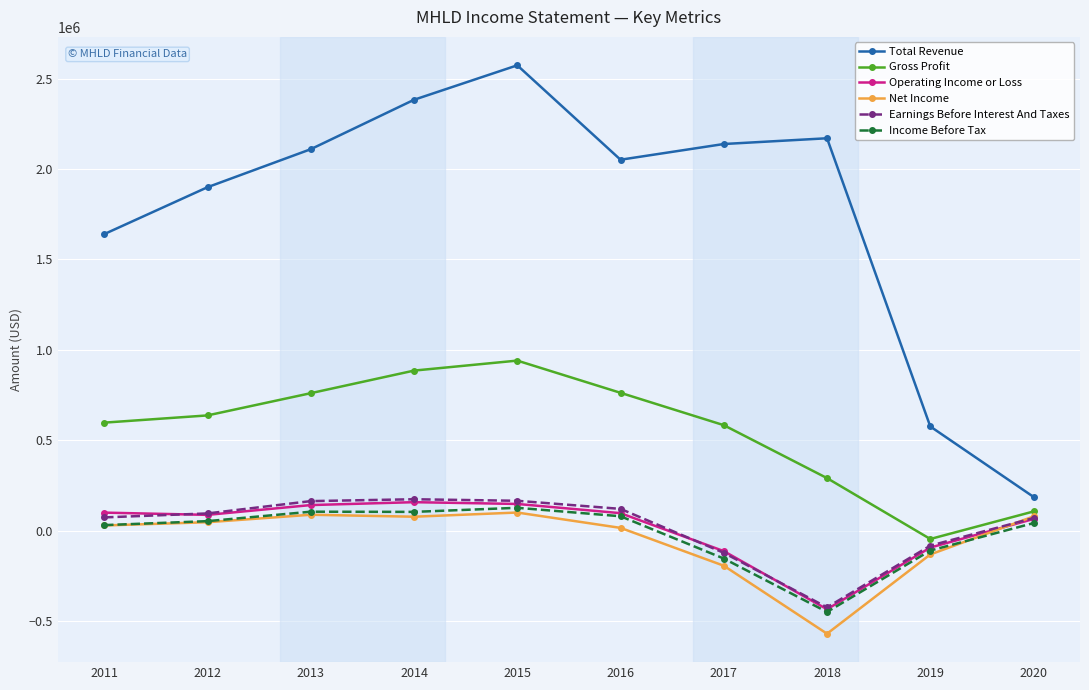

What is the sum of all Income Before Tax values?

-175700